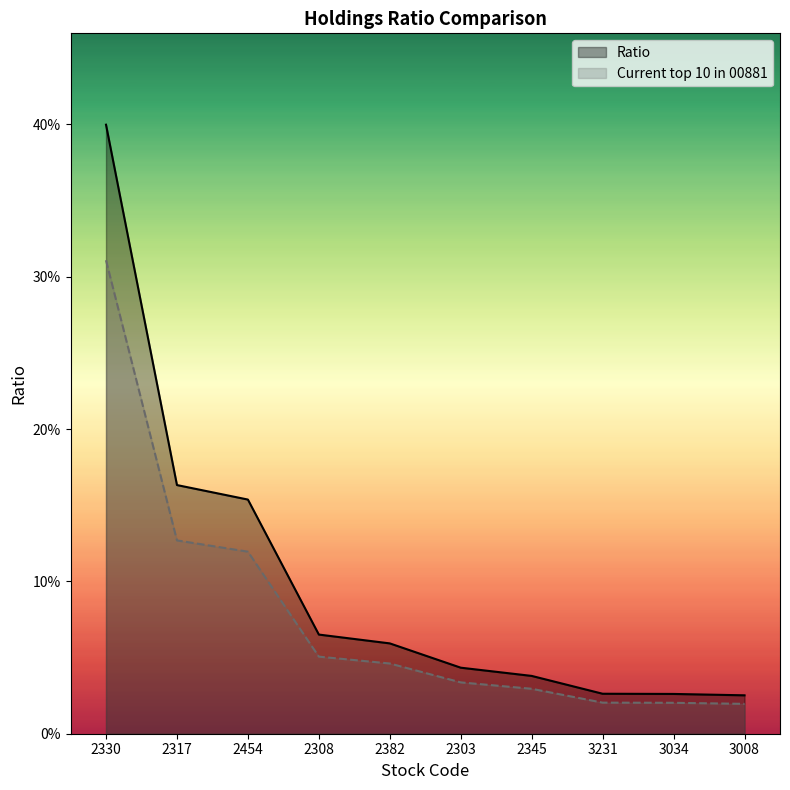

True or false: Ratio has more than 1 interior local peaks.

False